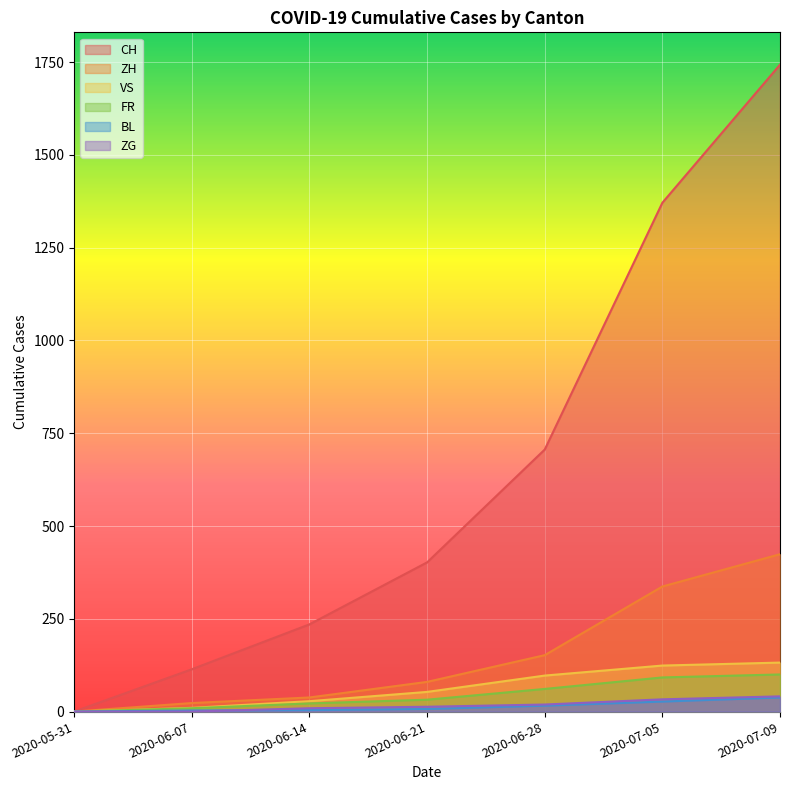

At 2020-06-28, list the series in order from largest to smallest.

CH, ZH, VS, FR, ZG, BL